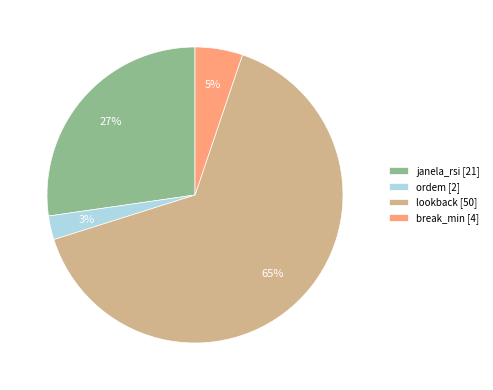

To the nearest percent, what is the average slice percentage?

25%